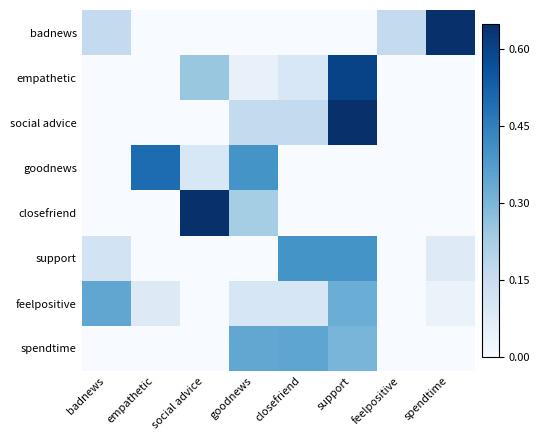

At social advice, list the series in order from largest to smallest.

closefriend, empathetic, goodnews, spendtime, badnews, social advice, support, feelpositive